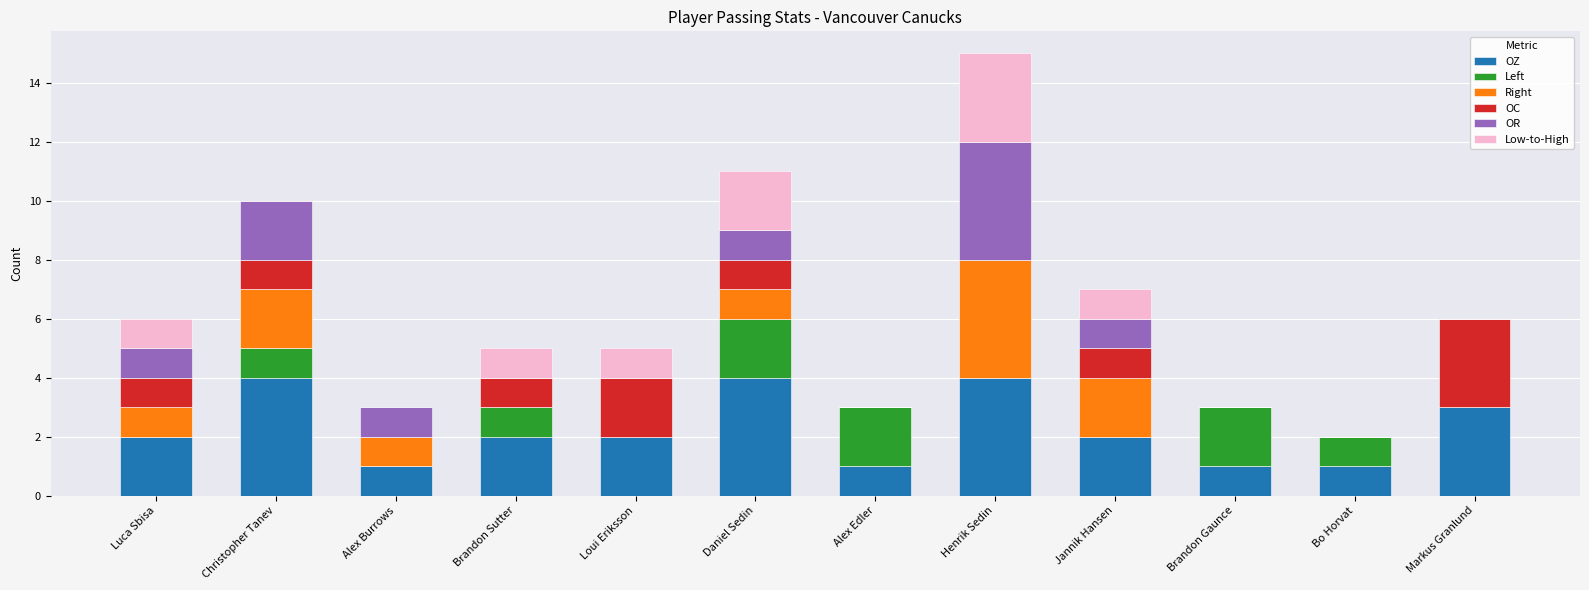

What is the total value across all series at Christopher Tanev?

10